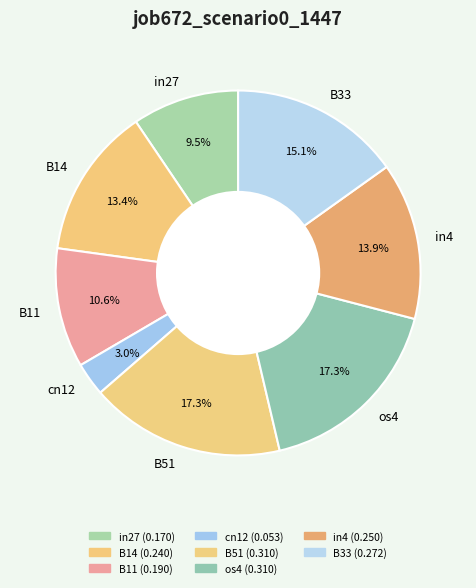

What portion of the pie excludes cn12?

97.0%